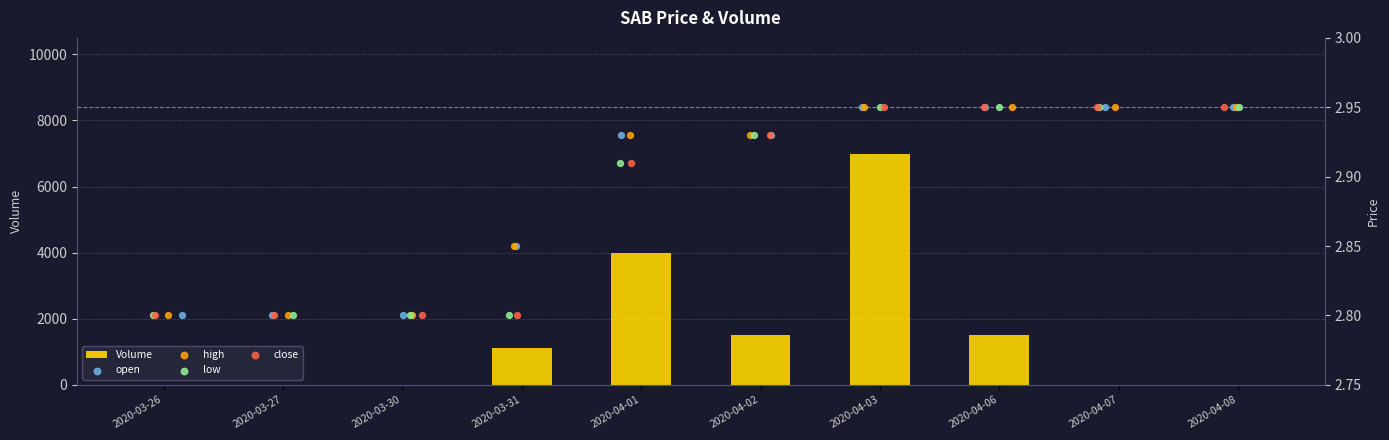

Which series reaches the minimum Y coordinate?

Volume